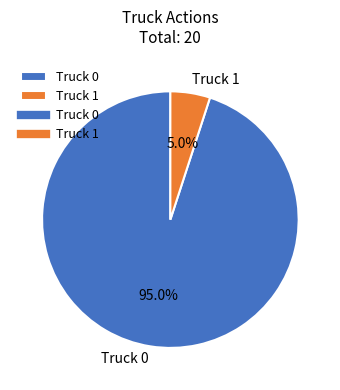

Which slice is the largest?

Truck 0